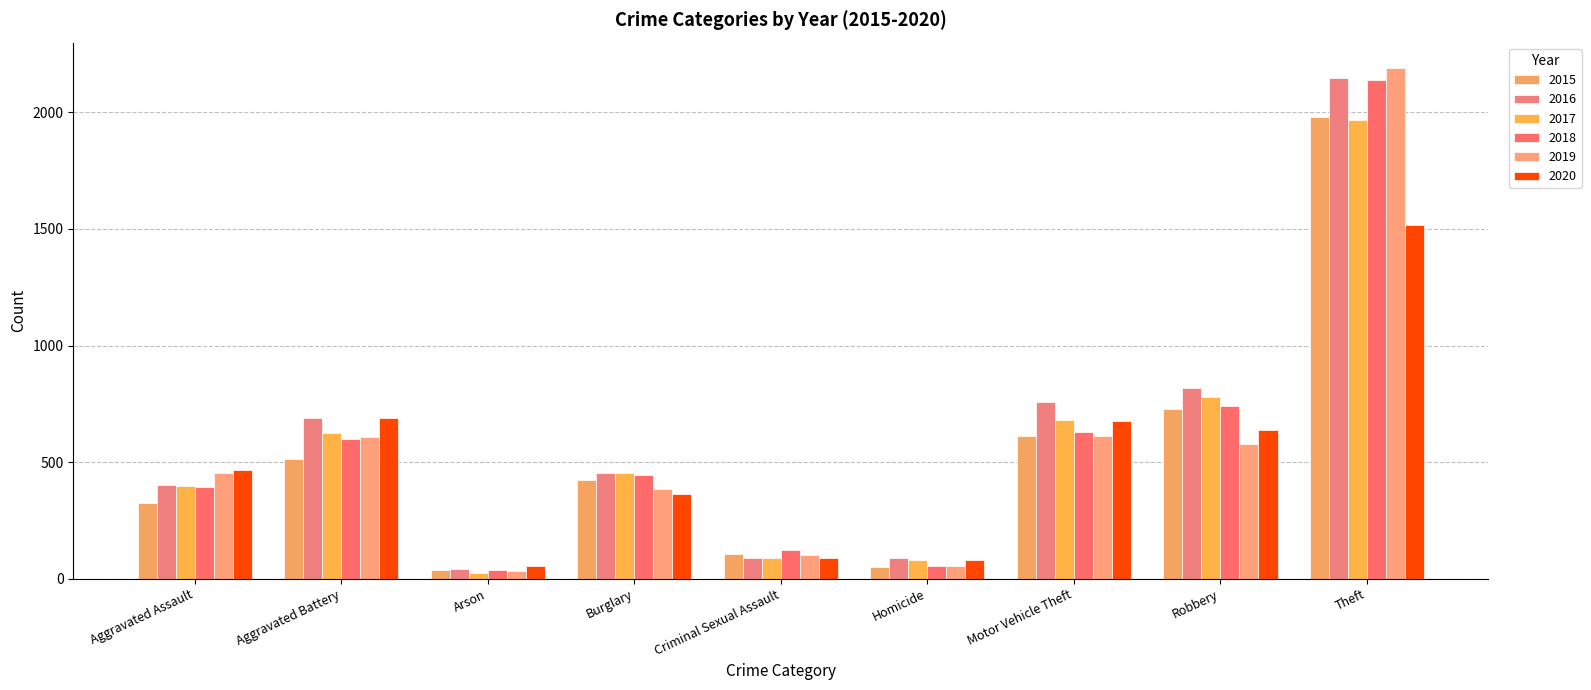

What value does the 2018 series have at Motor Vehicle Theft?

631